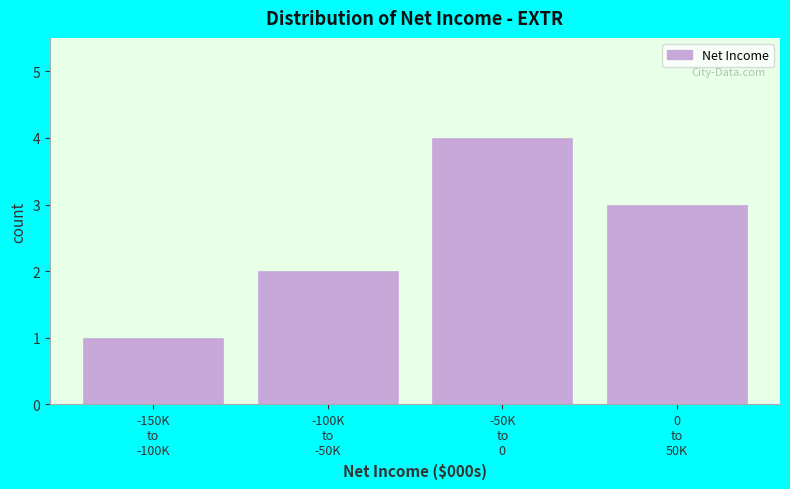

Reading right to left, list all the values displayed in this chart.

3	4	2	1